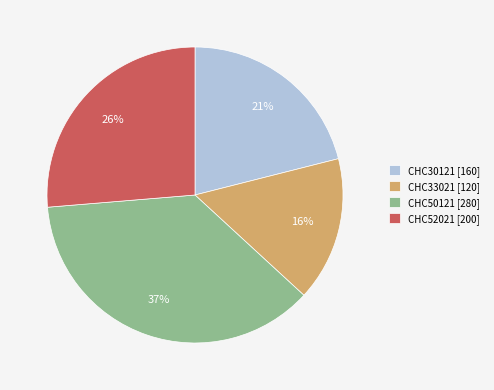

Is the sum of CHC33021 and CHC50121 greater than half?

Yes